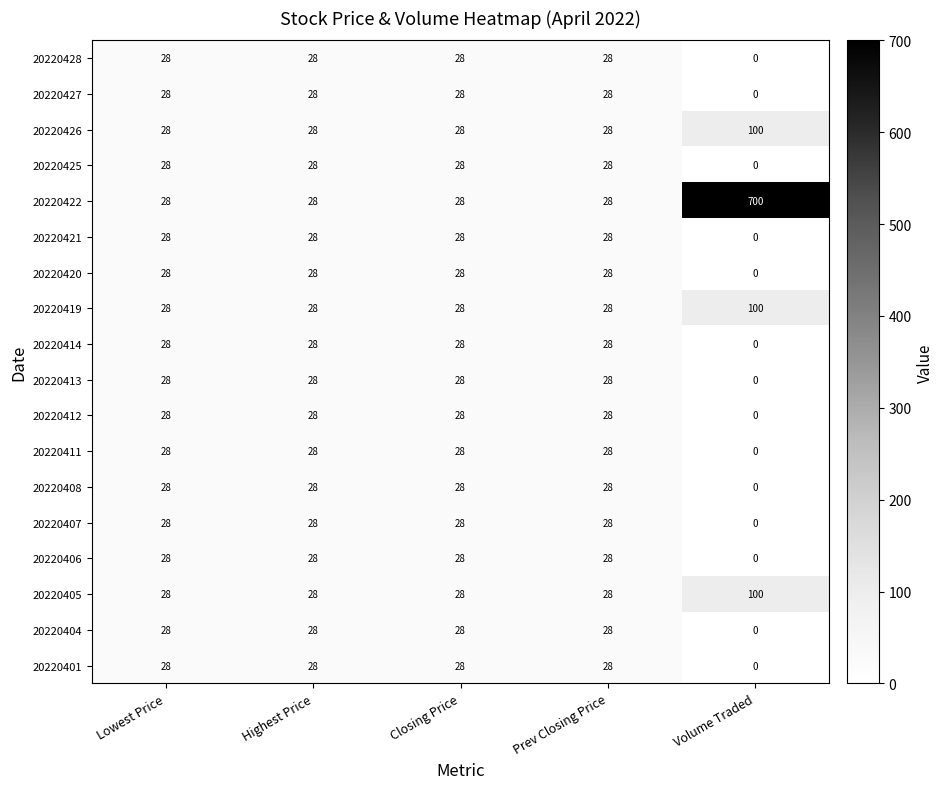

At which category is the sum across all series the highest?

Volume Traded